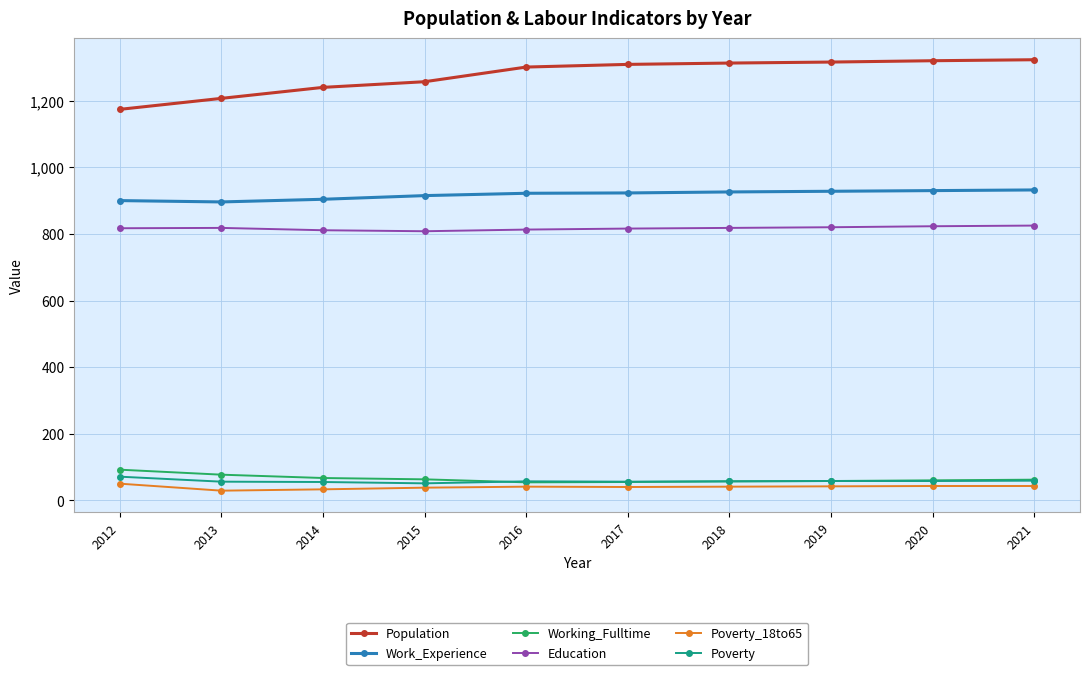

Does the chart display data point markers on the line(s)?

Yes